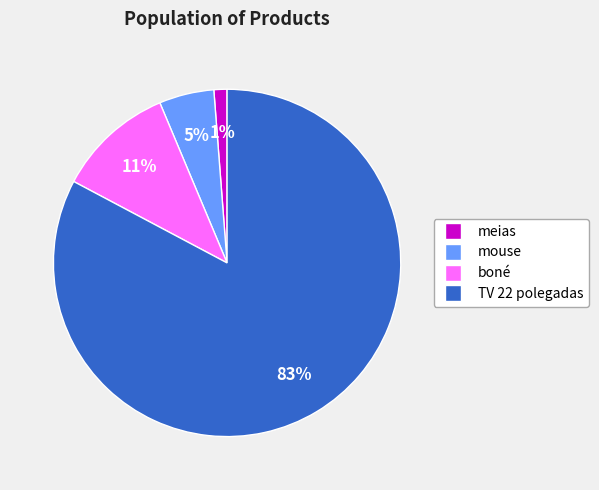

To the nearest percent, what portion does TV 22 polegadas represent?

83%